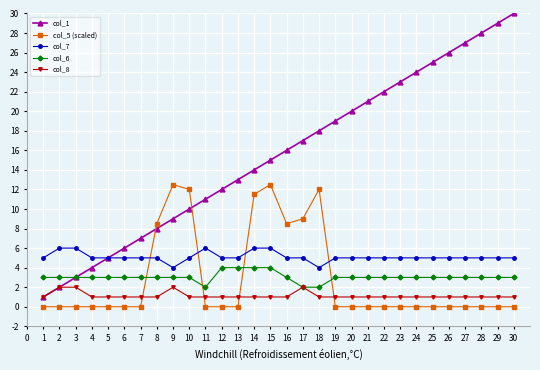

What is the total value across all series at 21?

30.0